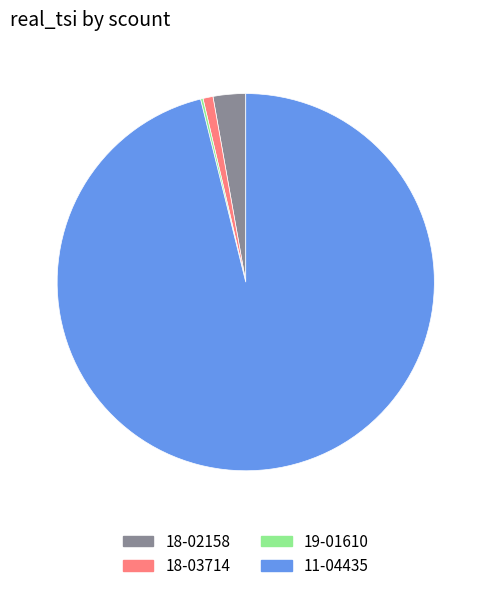

Do 11-04435 and 18-02158 together represent more than half of the pie?

Yes